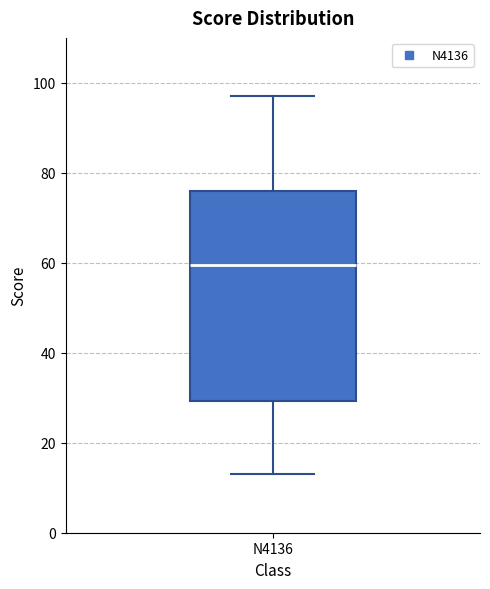

Transcribe this box plot: give where the median line is, the range the box spans, and where the two whiskers end, as read against the y-axis. The values are not printed on the chart, so give them approximately, as read against the axis.

median 60, box 30 to 76, whiskers 14 to 98